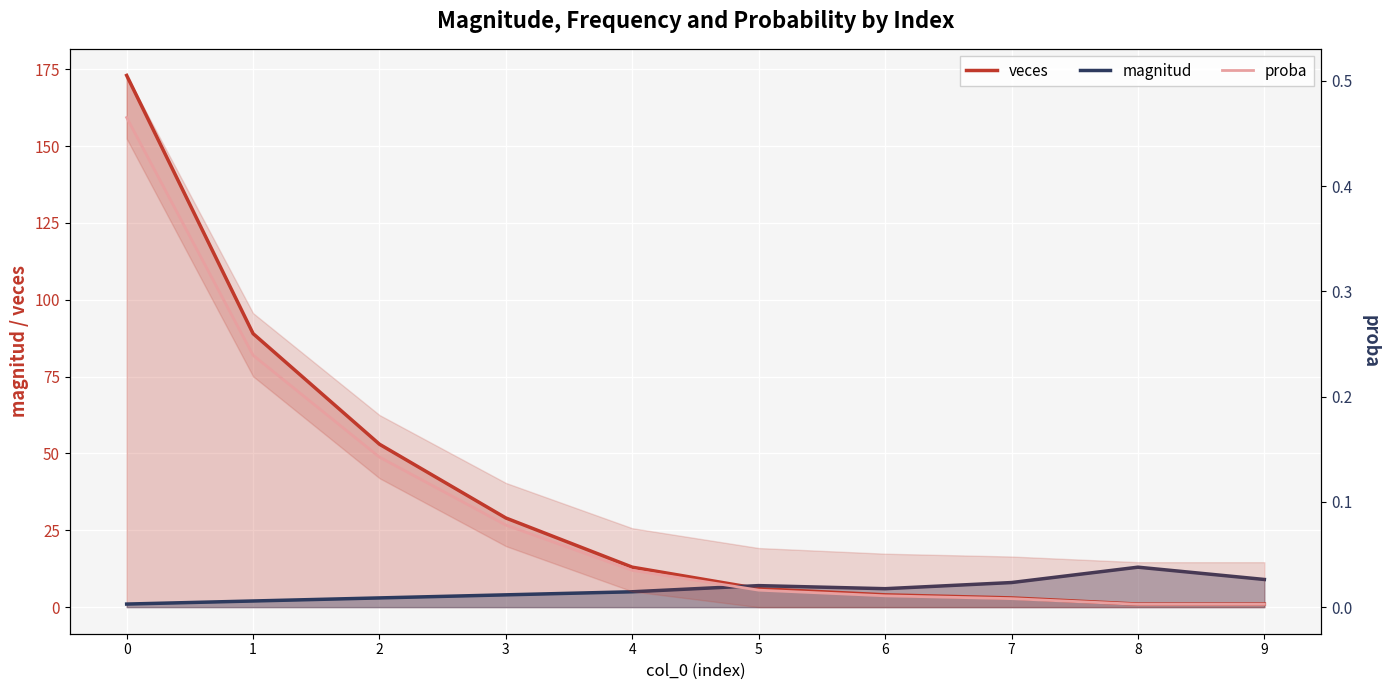

Is this an area chart (filled region under the line)?

No